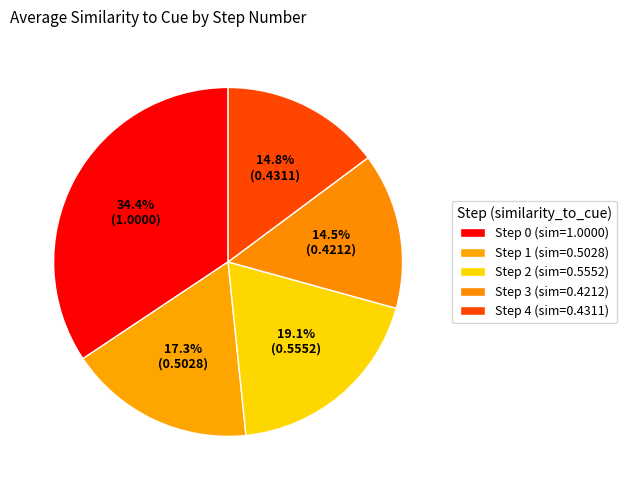

What is the change in value from Step 1 to Step 2?

+0.1